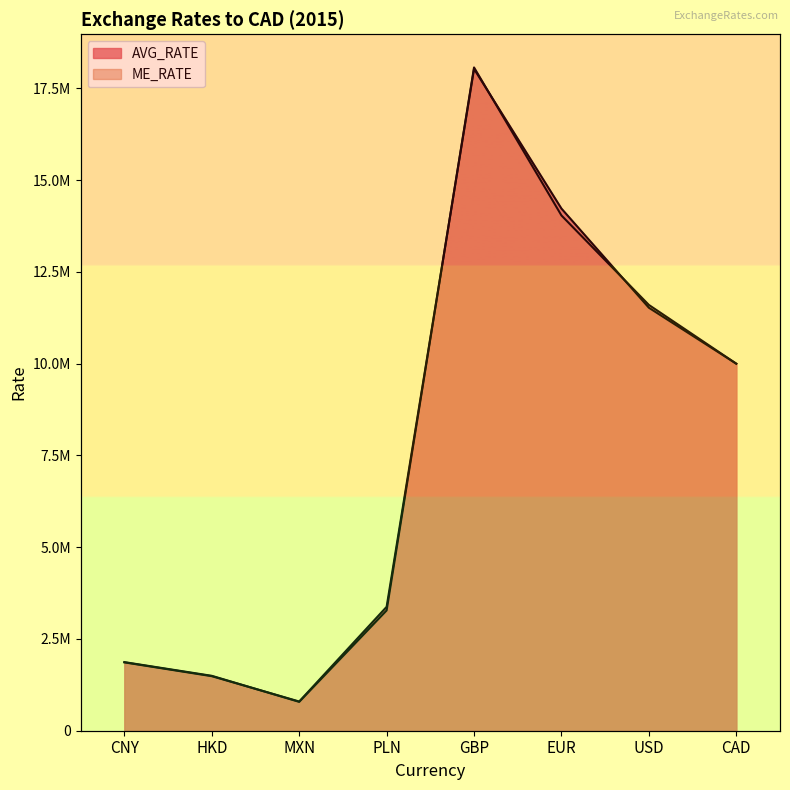

What is the sum of all ME_RATE values?

61138816.4